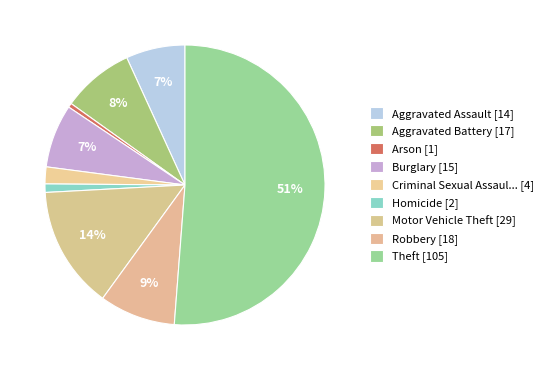

Count the number of slices in the pie.

9